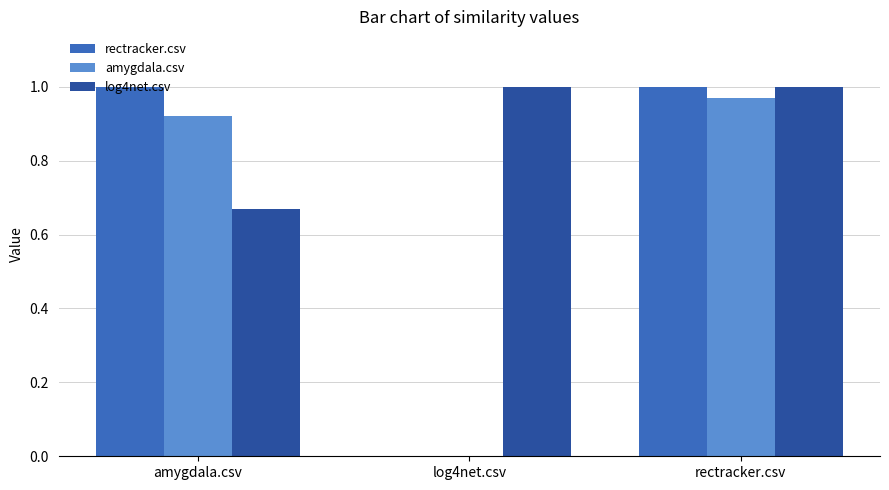

Is it true that rectracker.csv equals 0.3 at log4net.csv?

False